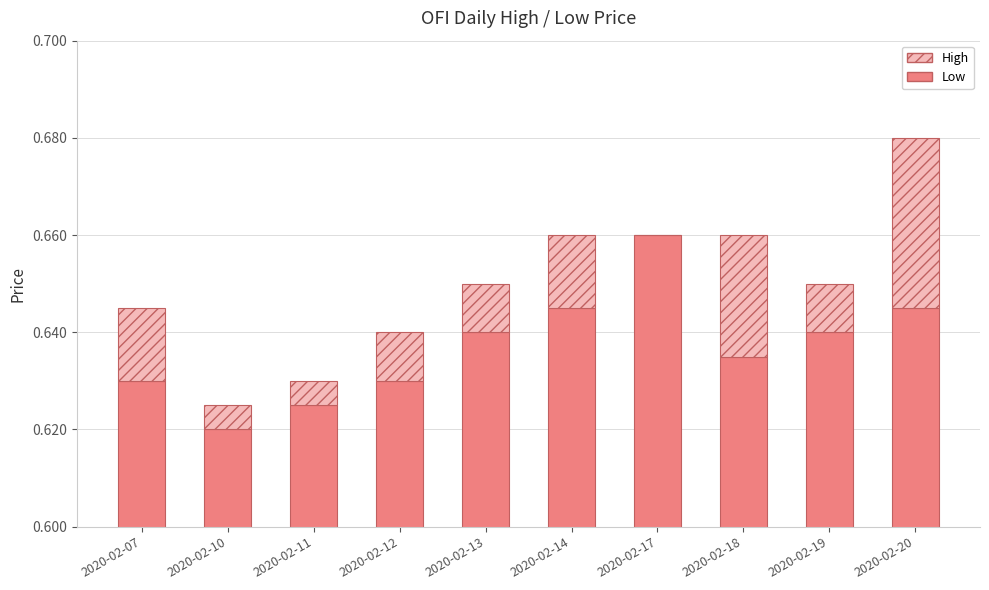

What is the spread (max minus min) of values at 2020-02-18?

0.6